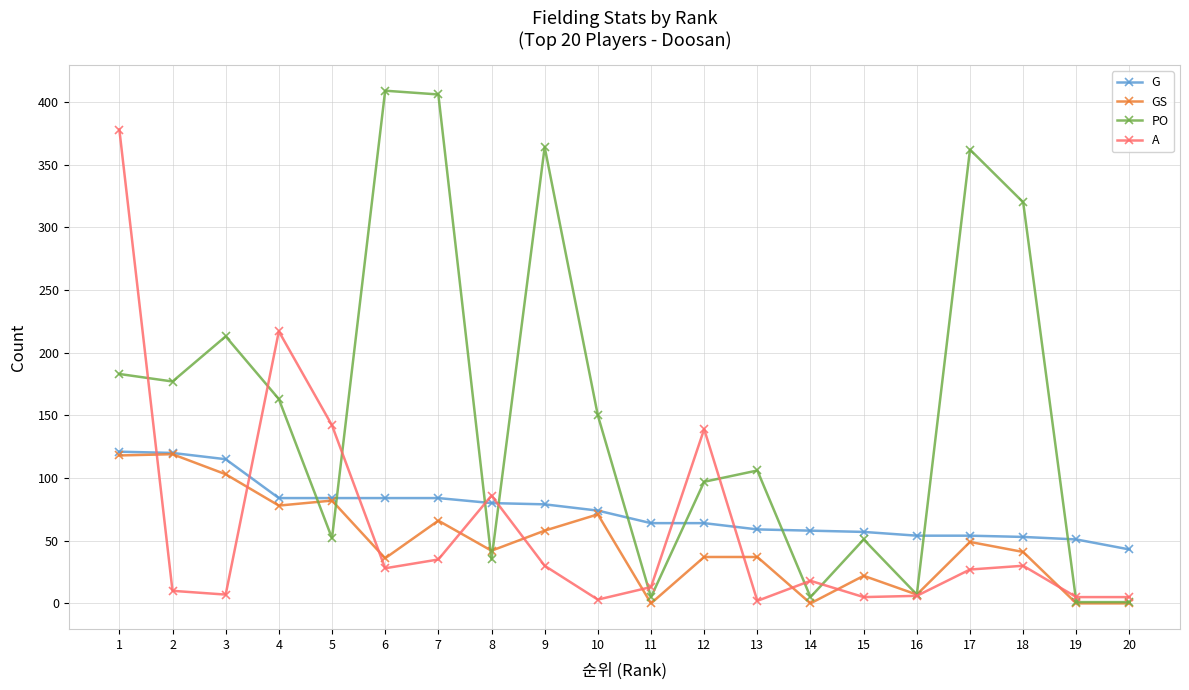

True or false: GS has a value of 60 at 20.

False